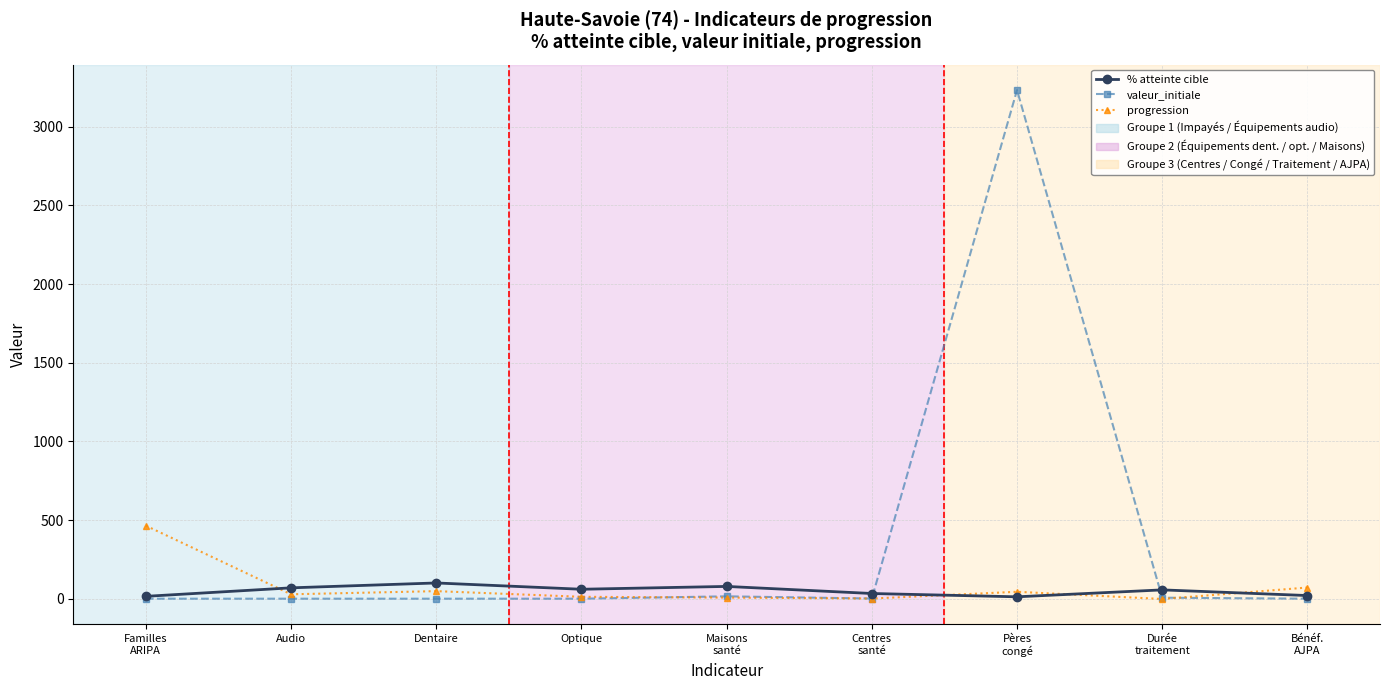

Which series changed the most between Familles
ARIPA and Audio?

progression